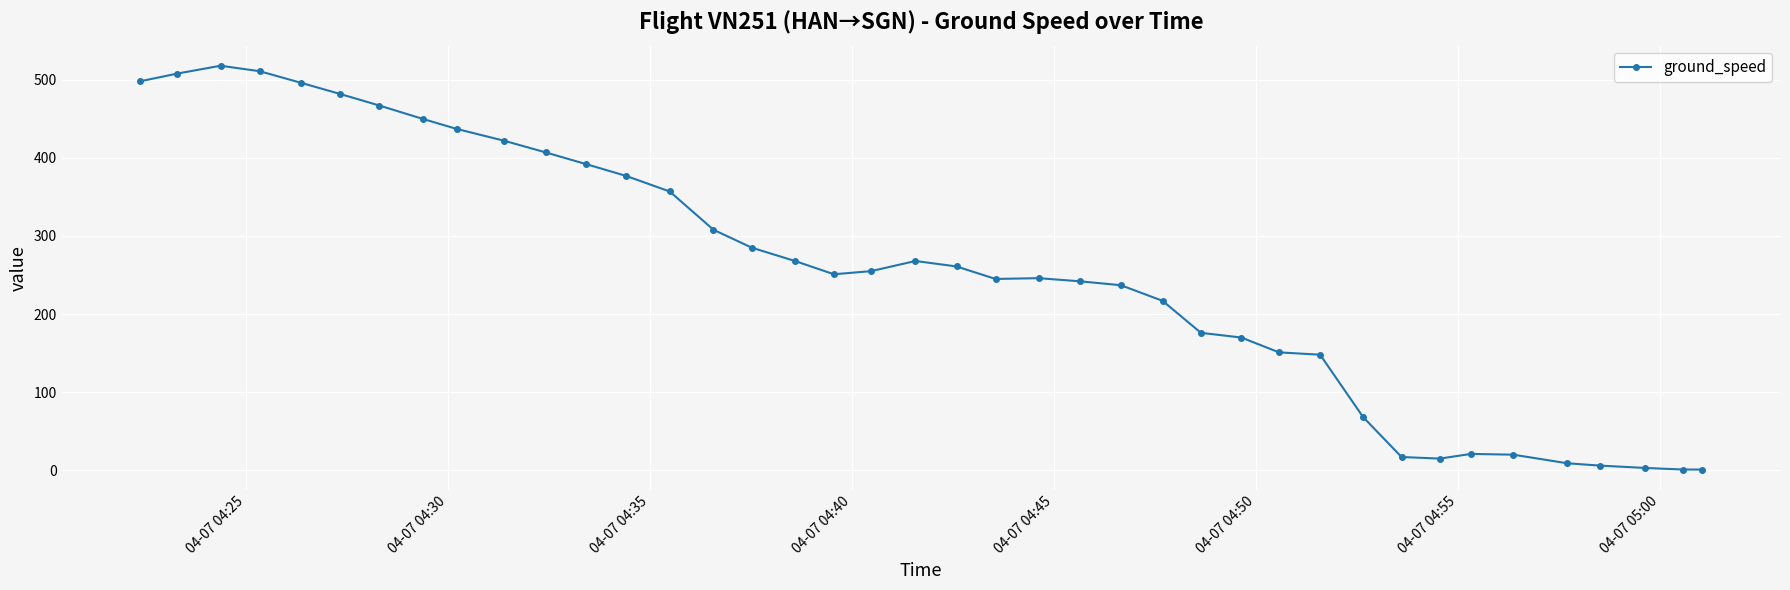

What is the average value?

255